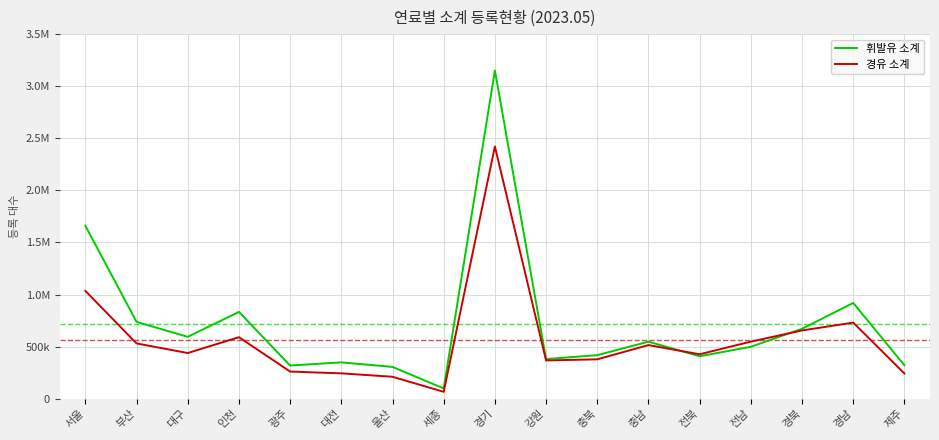

Does the chart have visible grid lines?

Yes